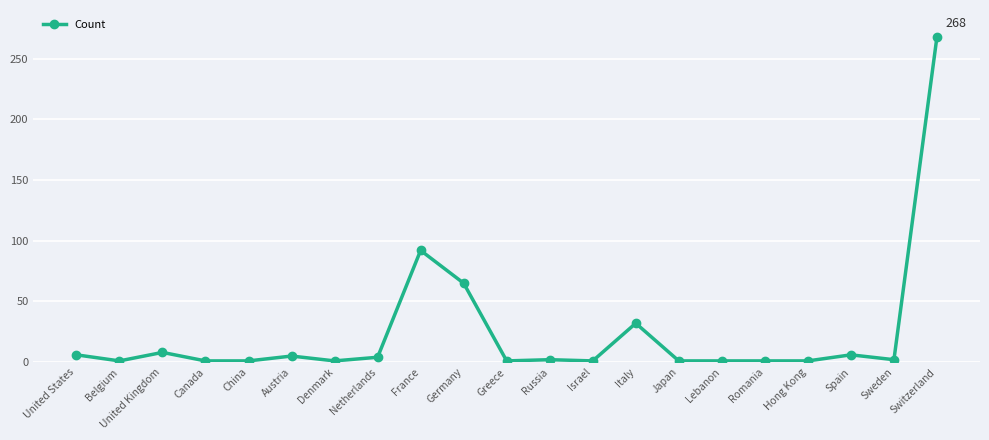

What is the sum of all values?

500